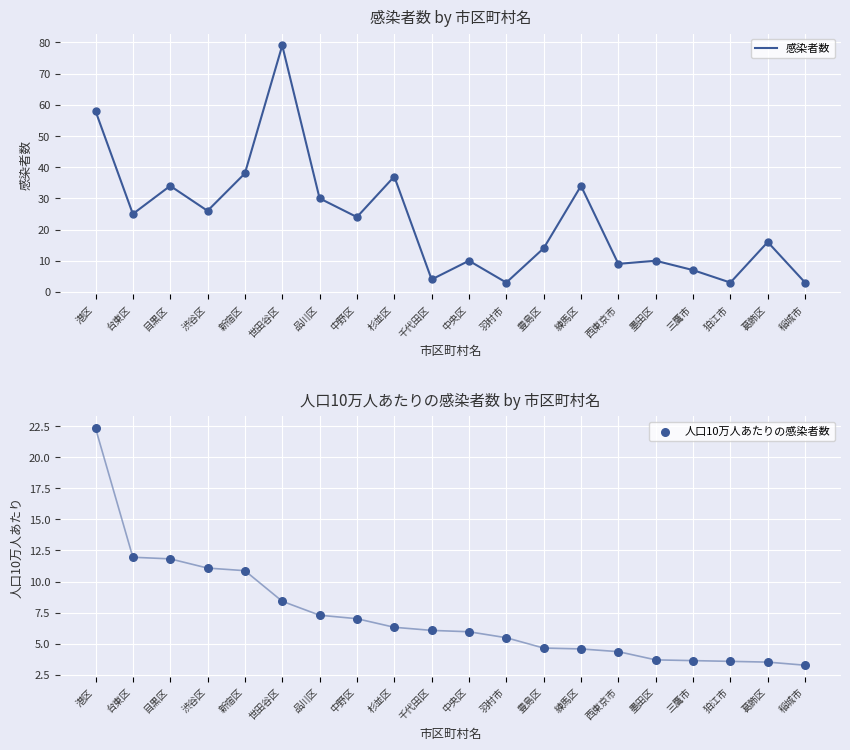

What is the total value across all series at 葛飾区?

19.5